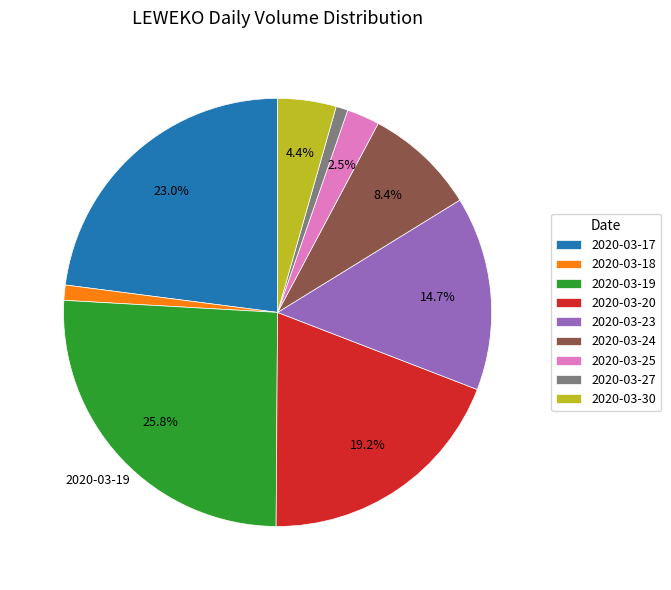

Does 2020-03-19 account for over 50% of the chart?

No